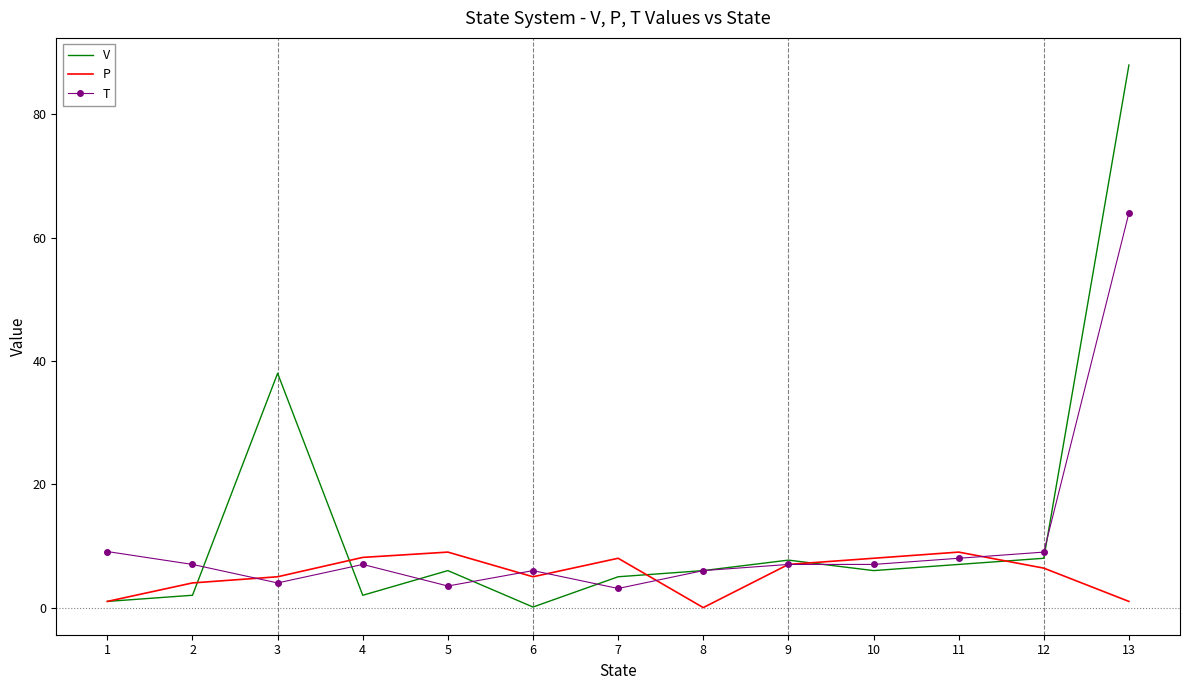

Where does the T series first go above 7?

1